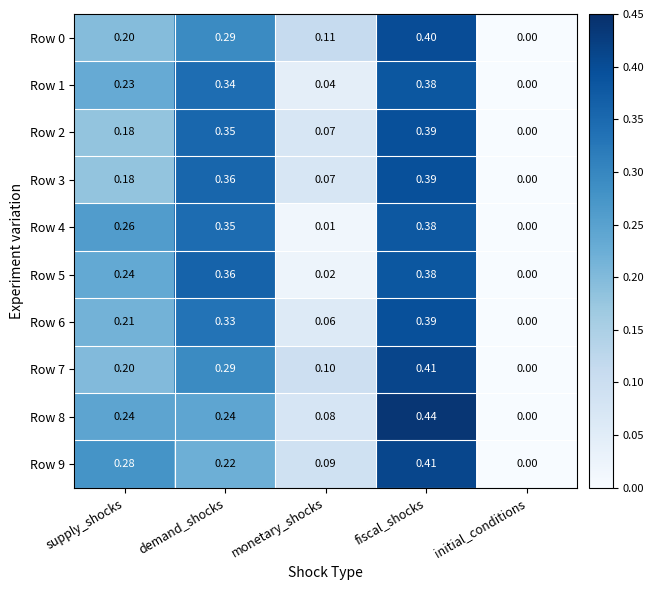

At which category is the sum across all series the highest?

fiscal_shocks